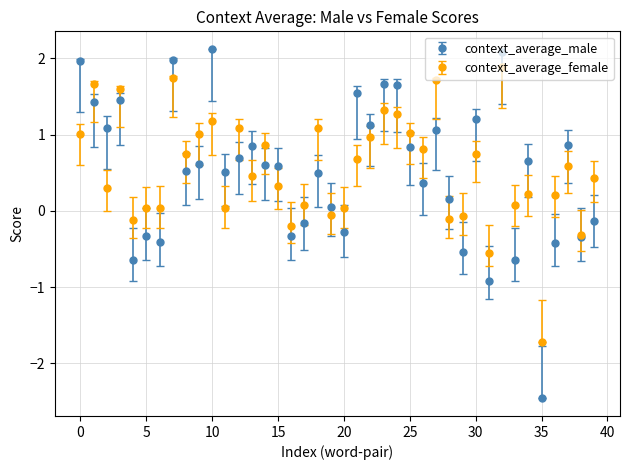

Which series has the widest spread of values?

context_average_male